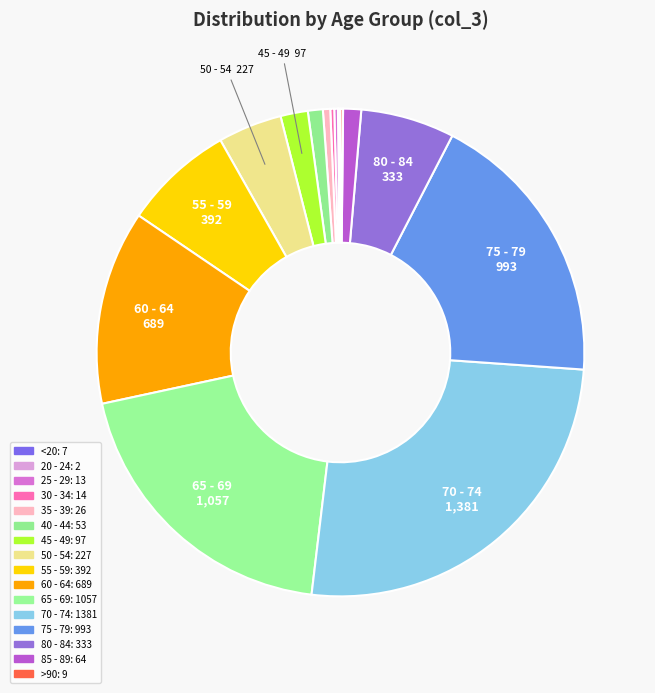

Is there a majority slice in this chart?

No